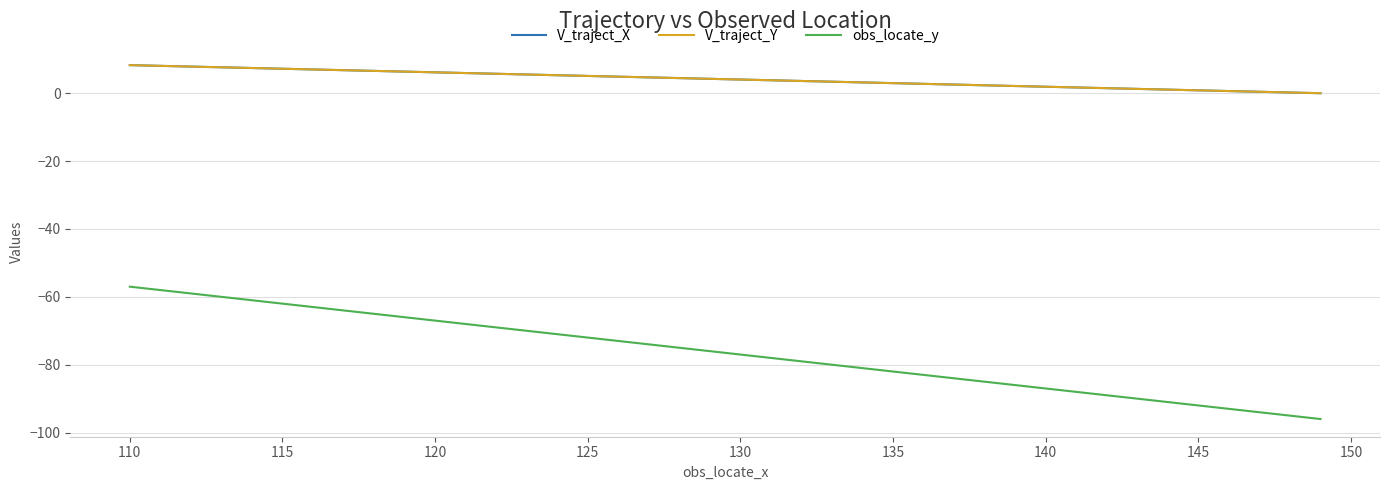

Rank the series at 115 from highest to lowest value.

V_traject_X, V_traject_Y, obs_locate_y